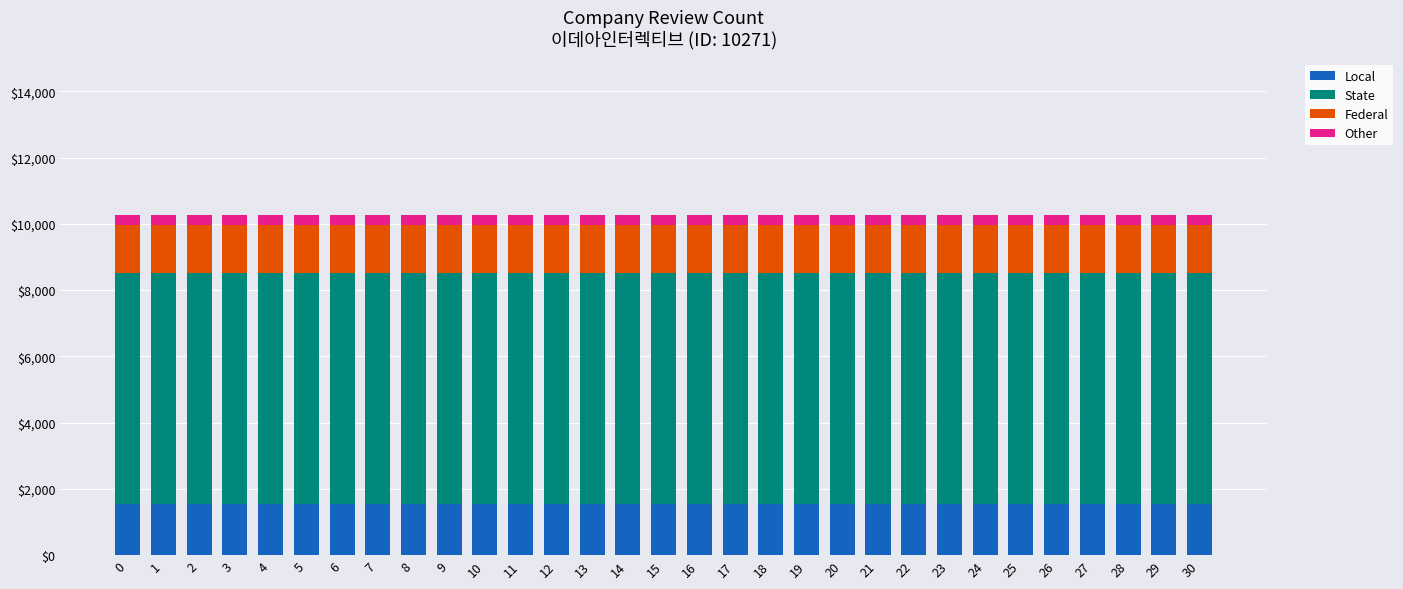

The value of Local at 13 is 1541. True or false?

True